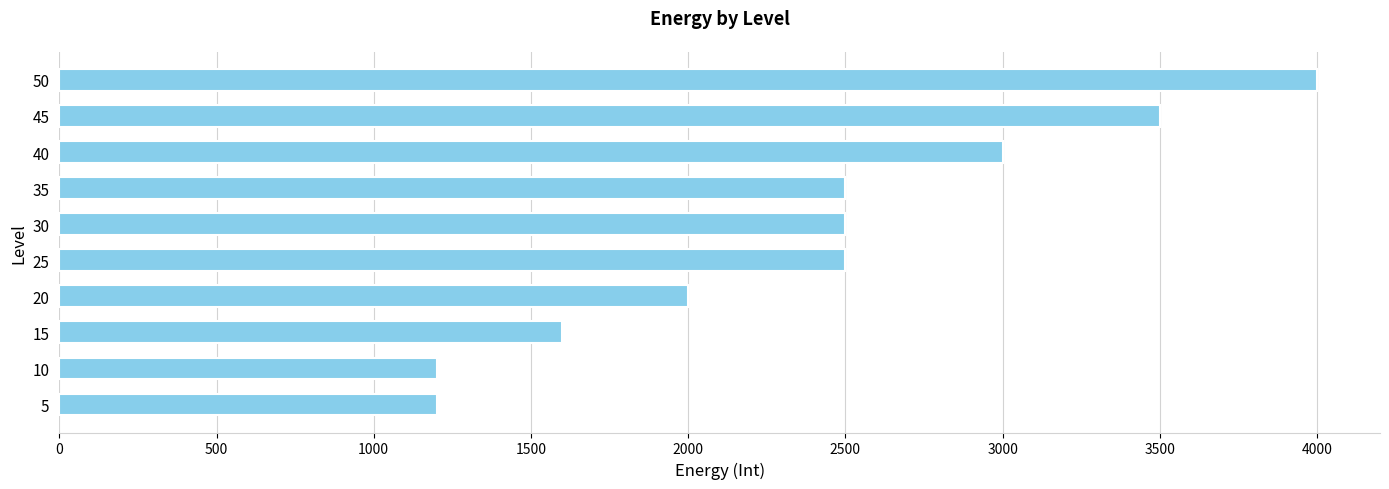

Is it true that the value at 15 is 1600?

True